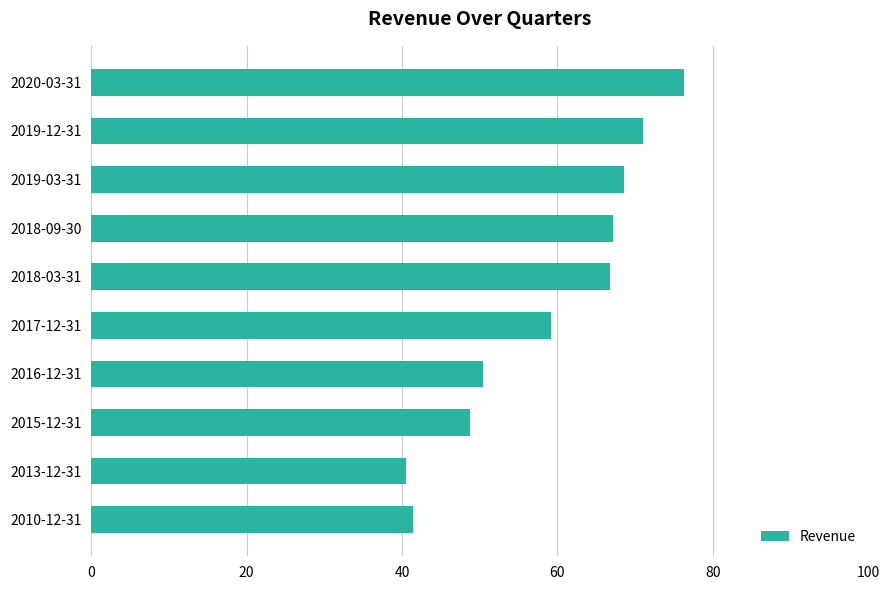

What is the difference between the second highest and minimum values?

30.5